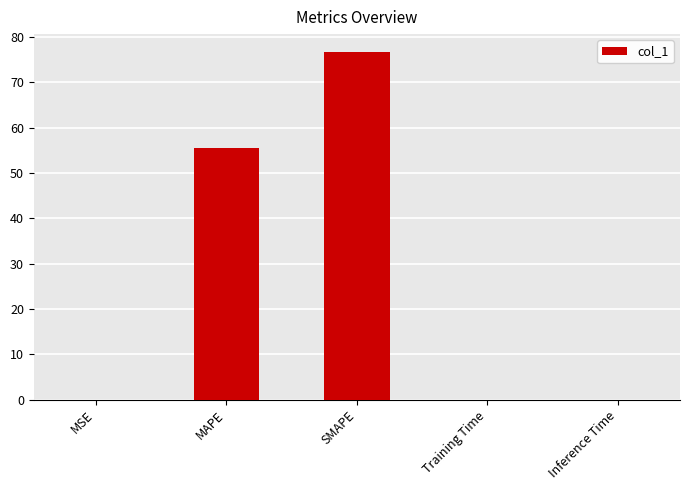

What is the change in value from MAPE to Training Time?

-55.5